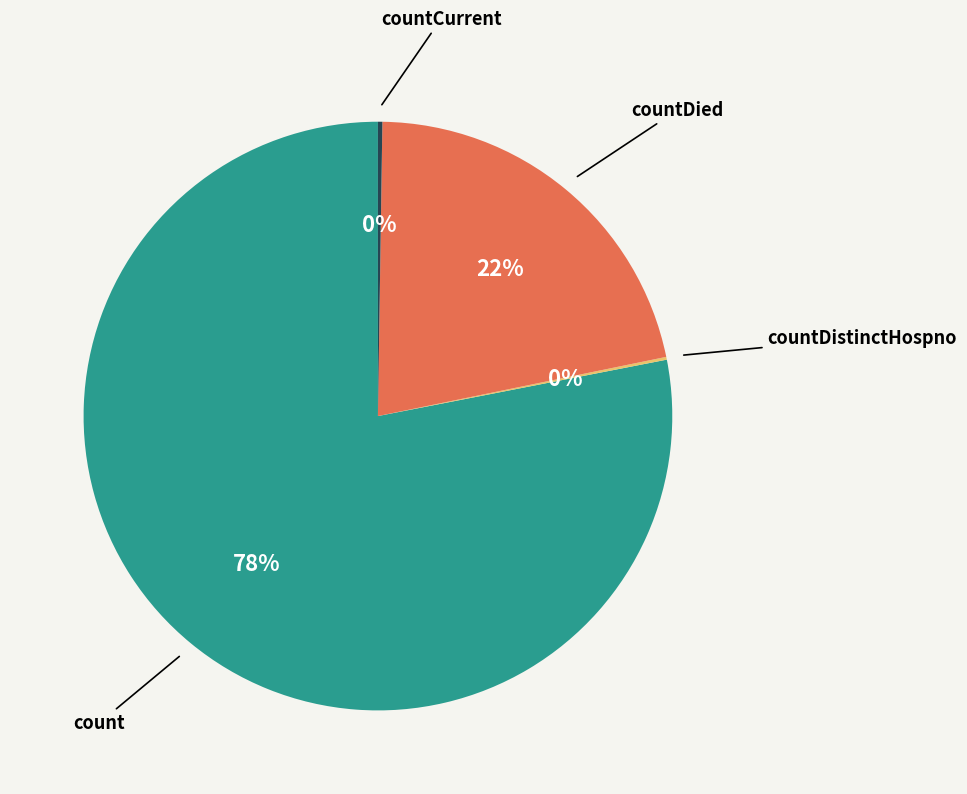

To the nearest percent, what is the average slice percentage?

25%